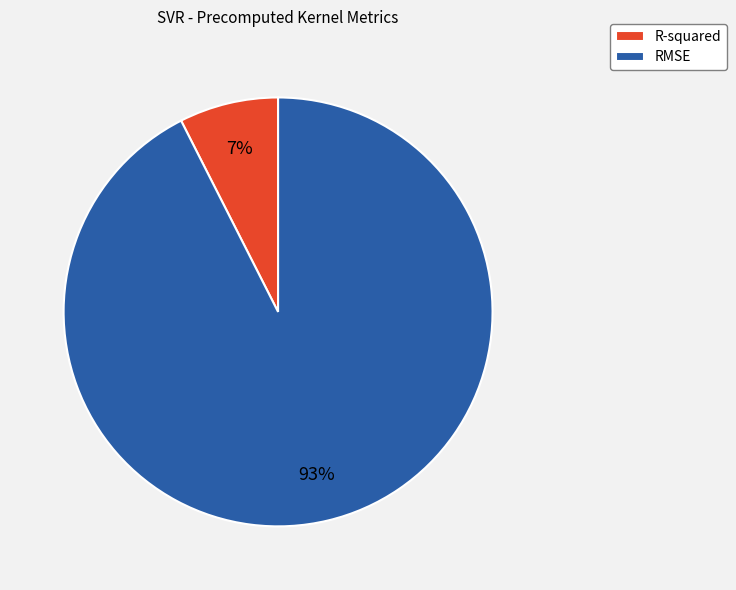

How many segments does this pie chart have?

2